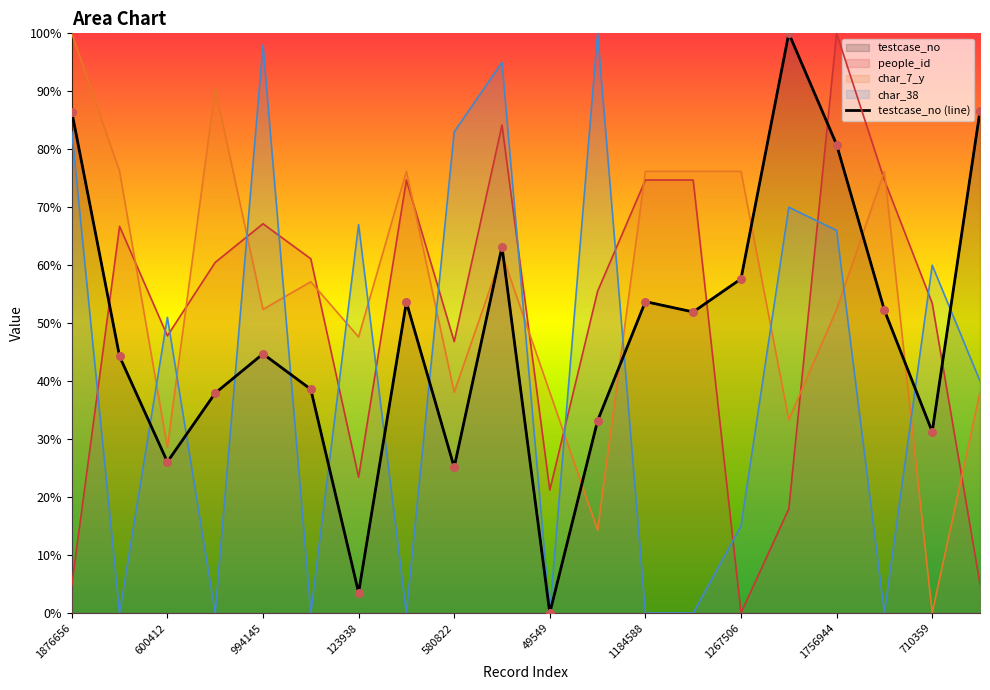

Which series contains the highest Y value?

testcase_no